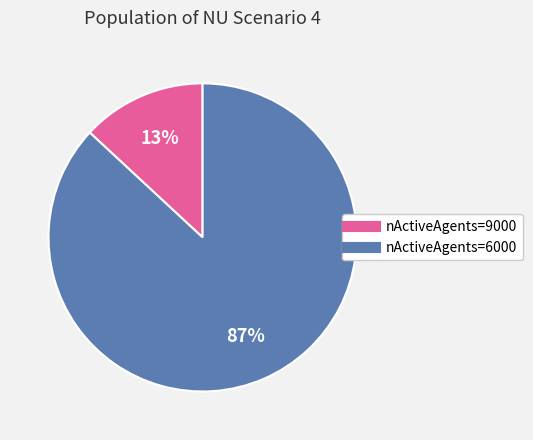

How many slices are in this pie chart?

2